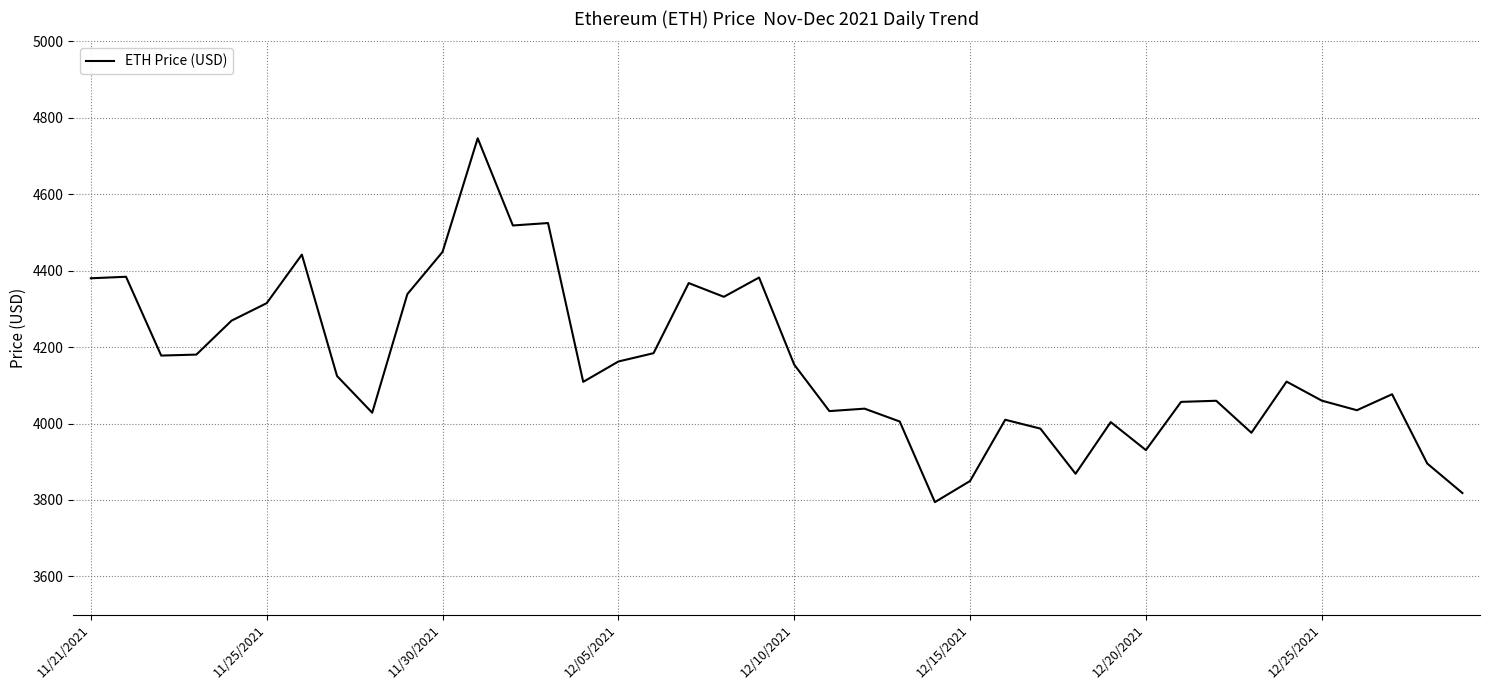

What is the minimum value shown in the chart?

3794.3